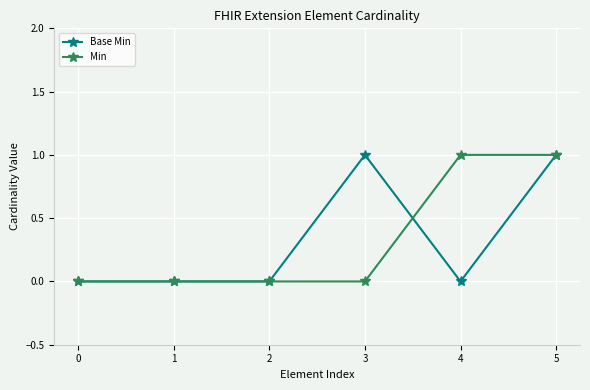

Is this an area chart (filled region under the line)?

No